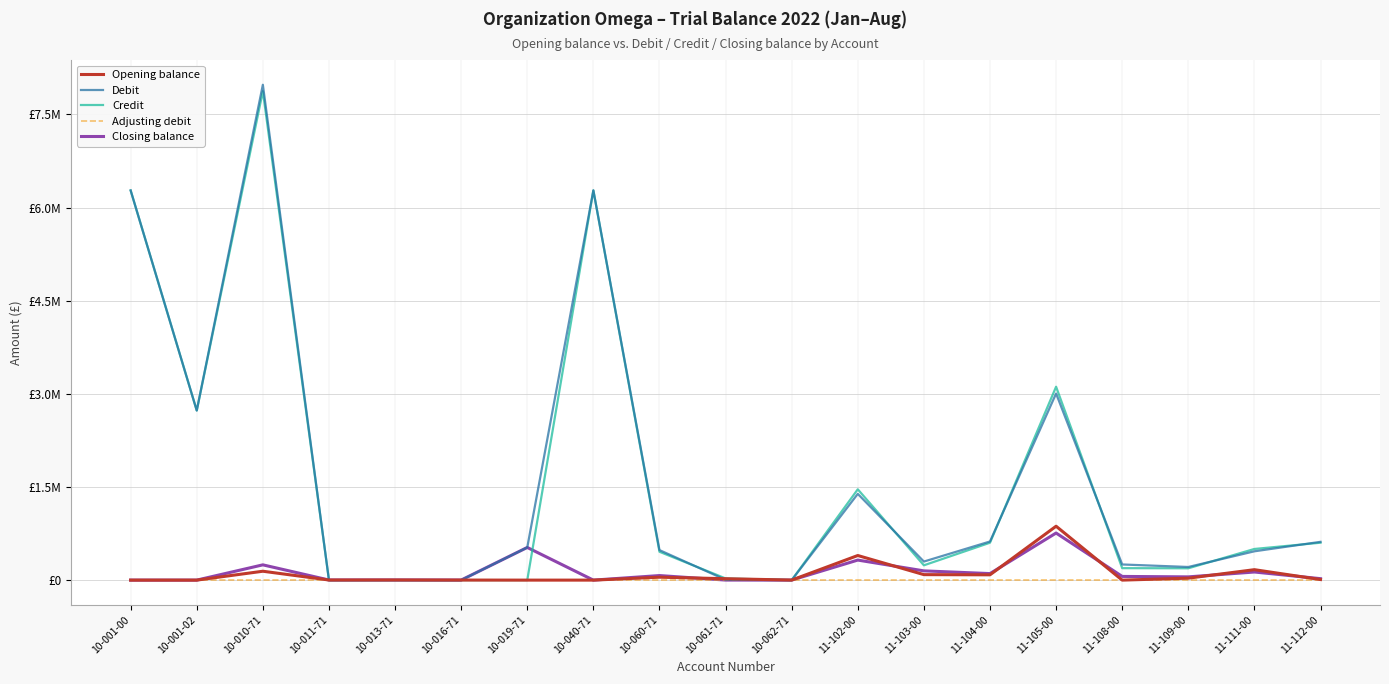

Is the value of Closing balance at 11-105-00 greater than the value of Adjusting debit at 10-040-71?

Yes